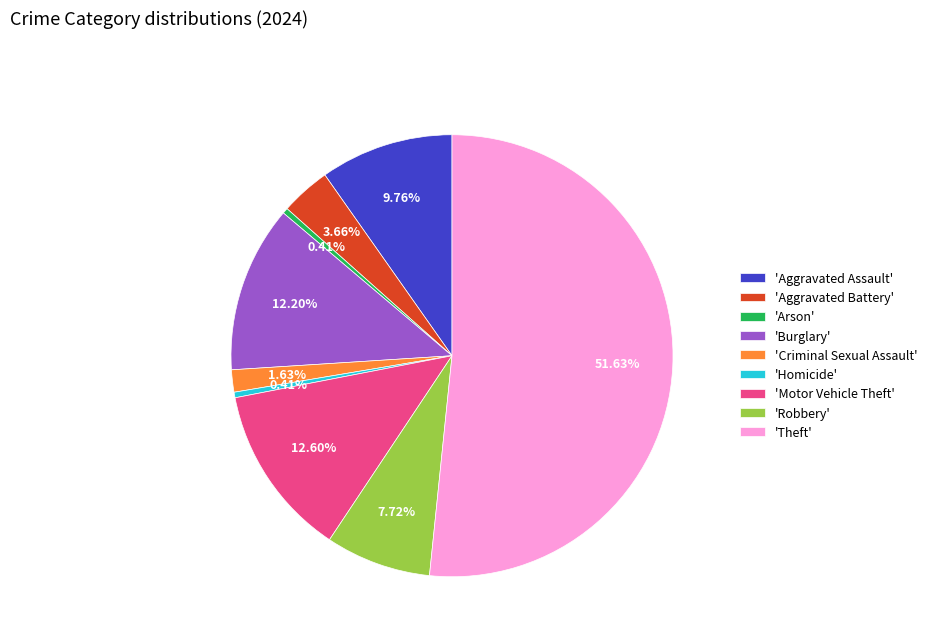

How many slices are in this pie chart?

9